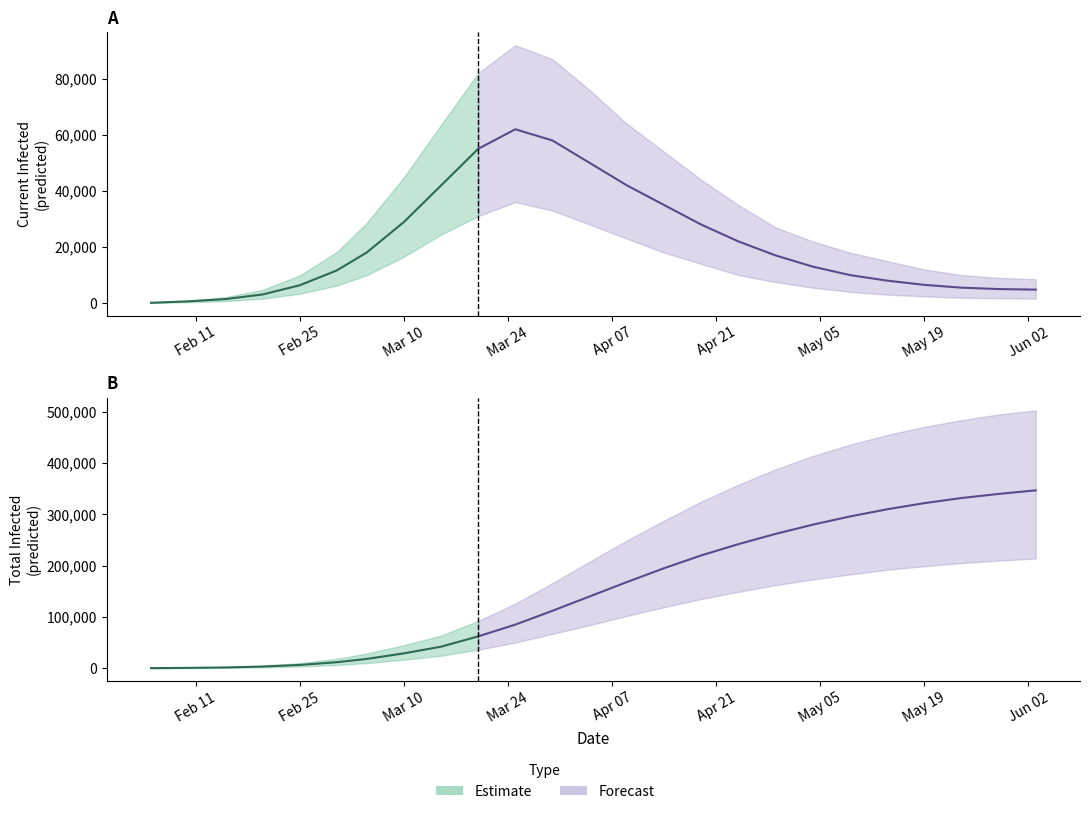

True or false: predicted_total_infected_mean has more than 2 interior local peaks.

False